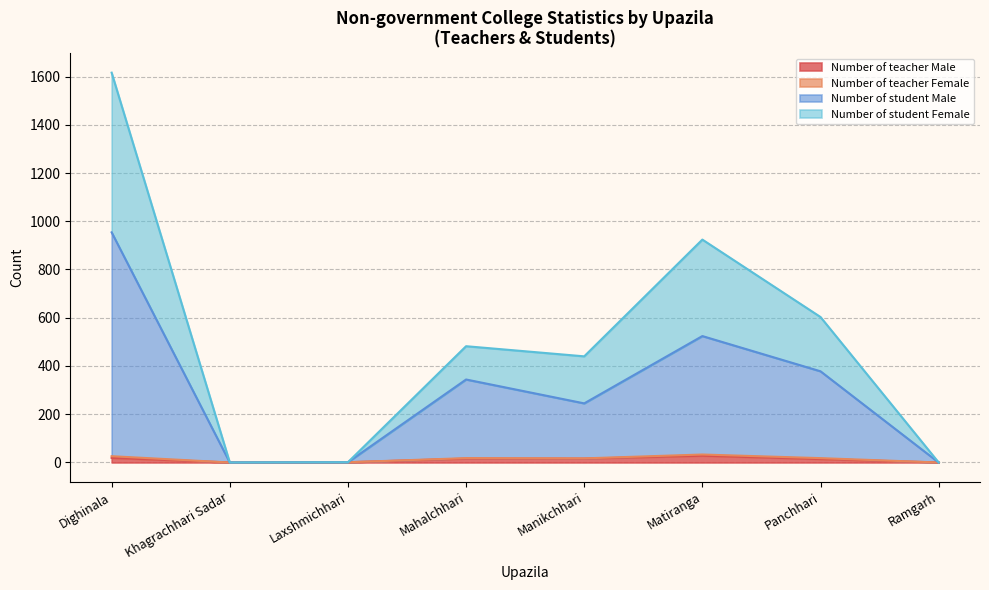

Where is the first local minimum for Number of student Female?

Khagrachhari Sadar